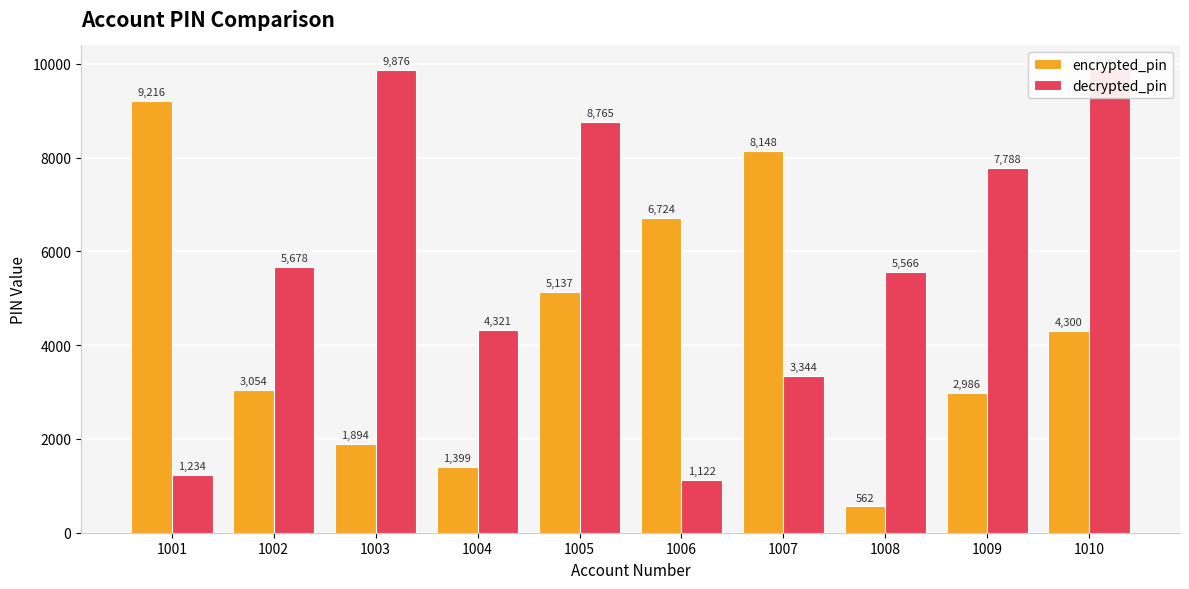

What is the difference between the highest and lowest values at 1007?

4804